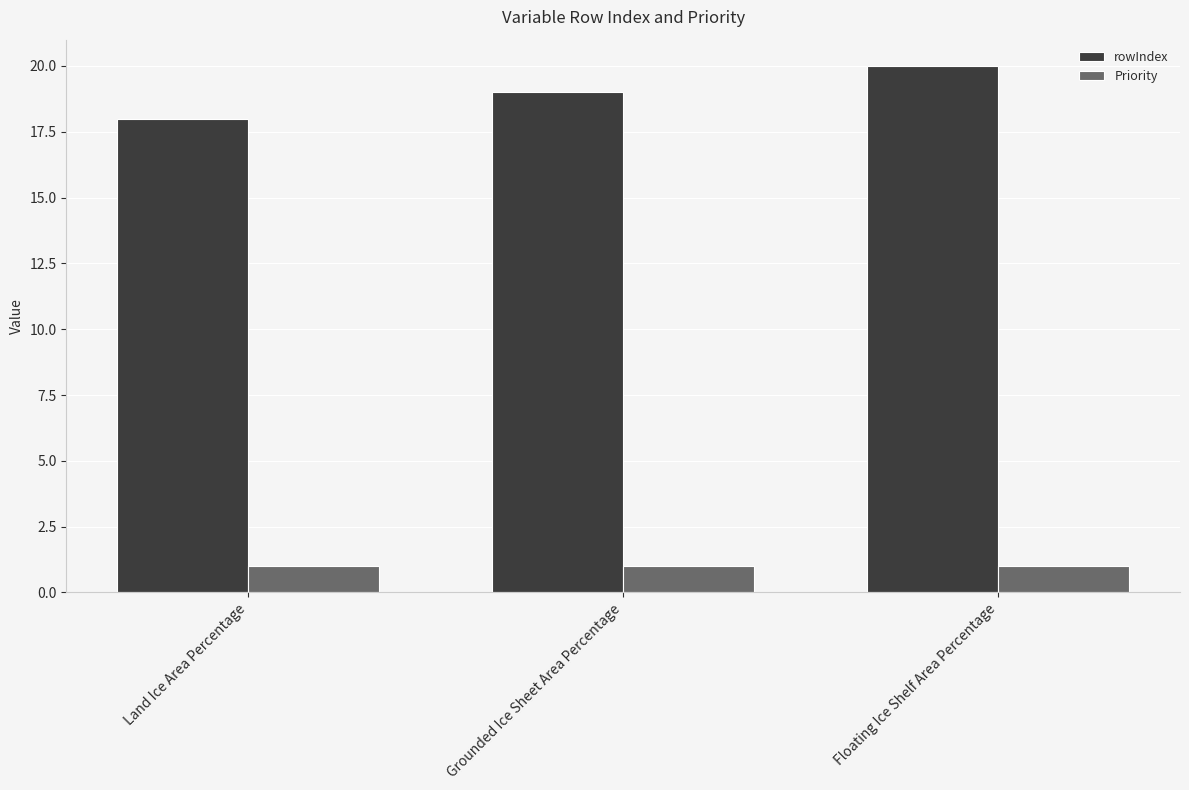

Which series has the largest total across all categories?

rowIndex